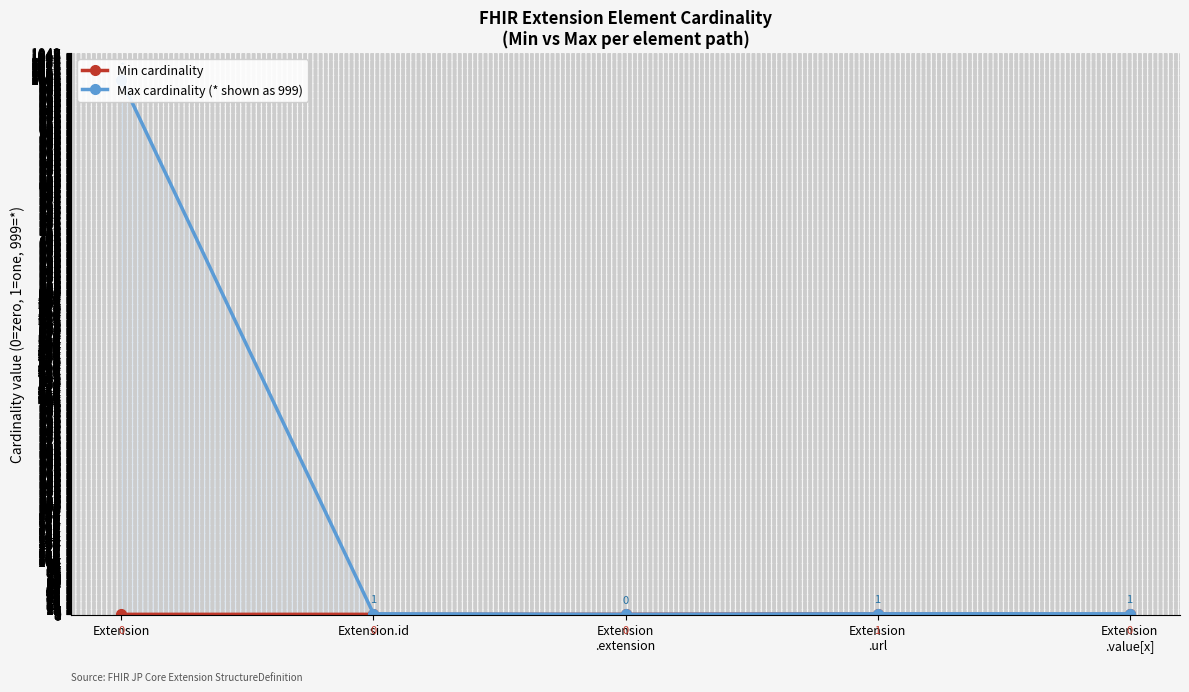

At which label does Max cardinality (* shown as 999) first exceed 1?

Extension